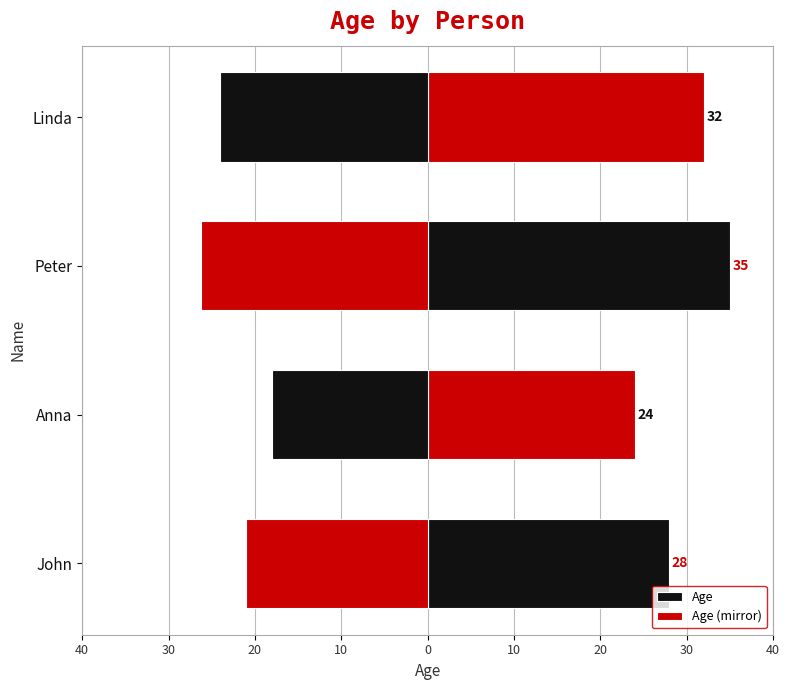

What is the value of the Age (mirror) bar at the 4th from the left?

-24.0